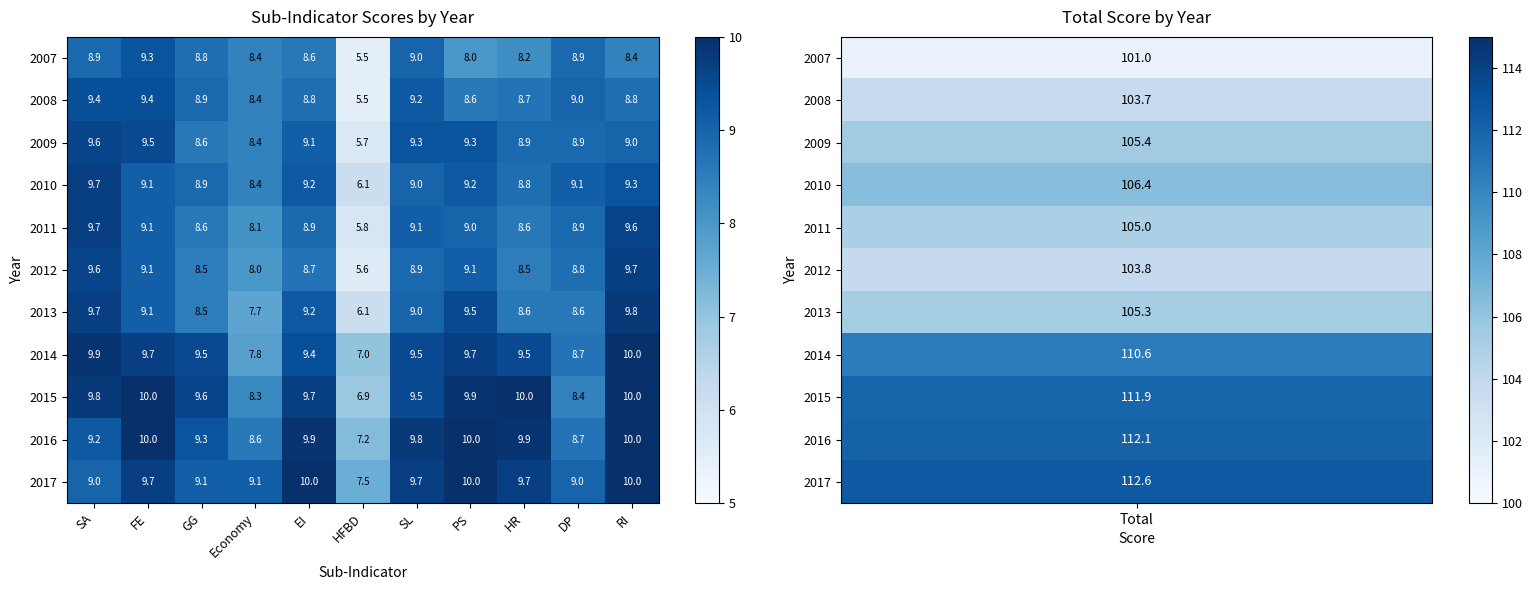

Which series changed the most between EI and DP?

2015